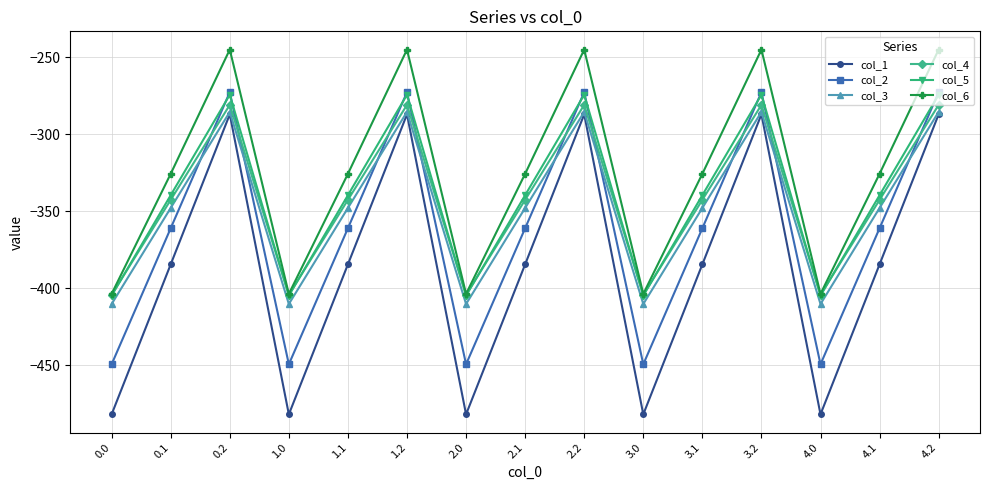

Which series has the largest total across all categories?

col_6